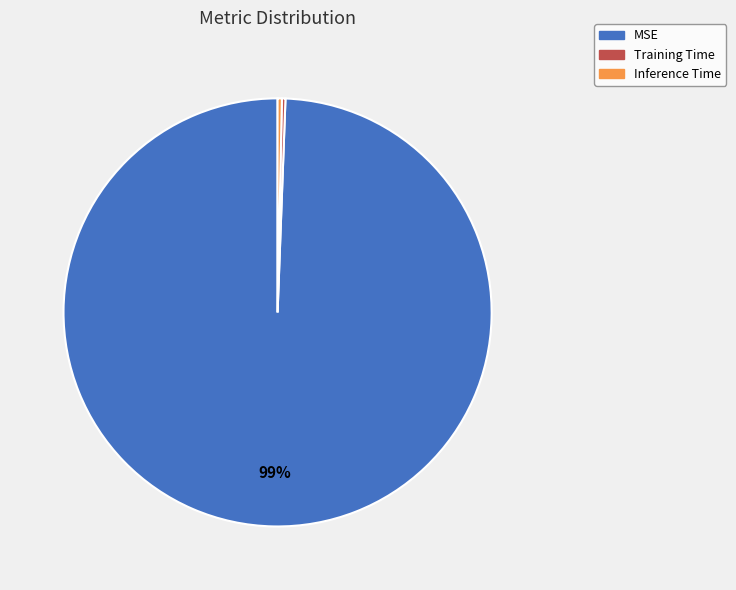

Which category has the biggest portion of the pie?

MSE